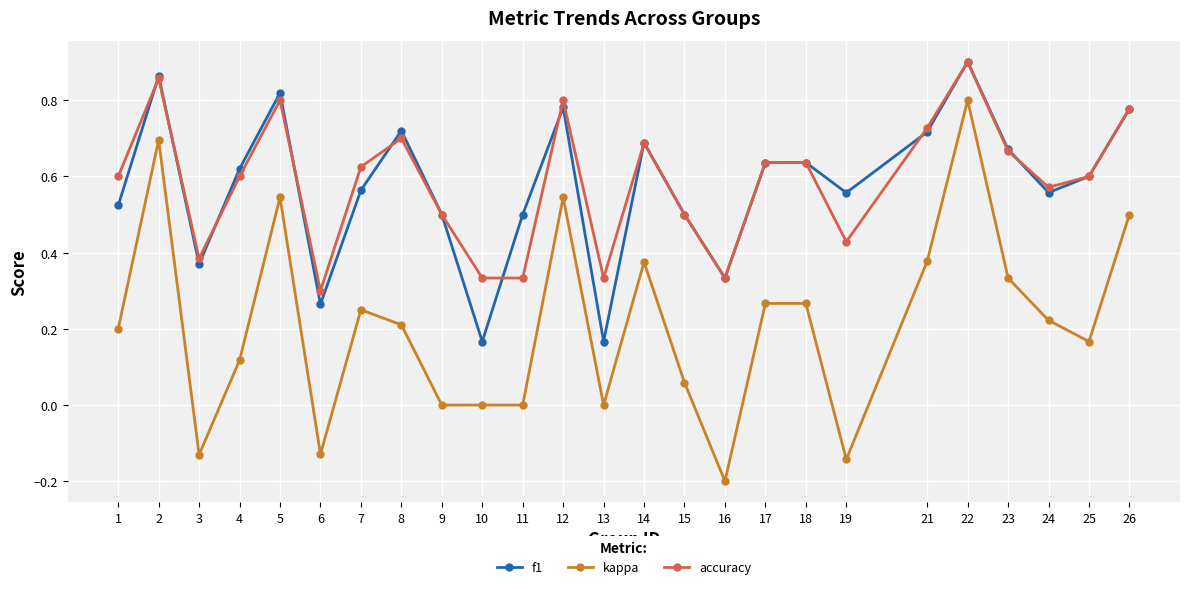

At which category does the chart reach its peak across all series?

22